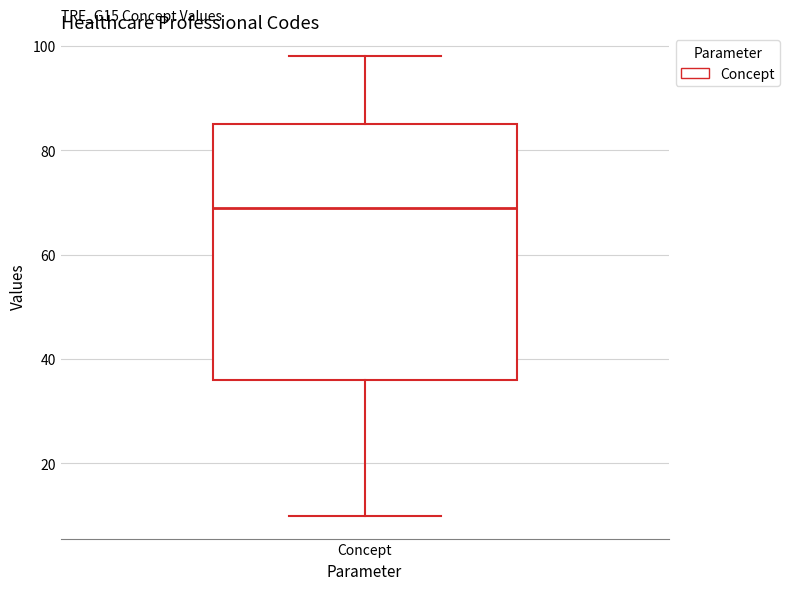

Read this box plot against the y-axis: the position of the median line, the range covered by the box, and the ends of both whiskers. The values are not printed on the chart, so give them approximately, as read against the axis.

median 70, box 36 to 86, whiskers 10 to 98